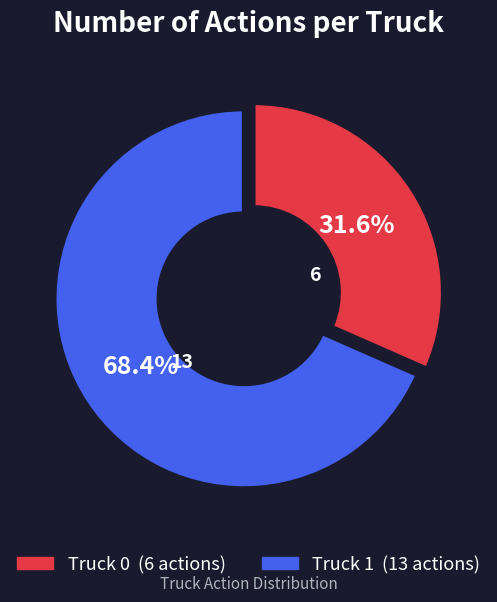

Is there a majority slice in this chart?

Yes